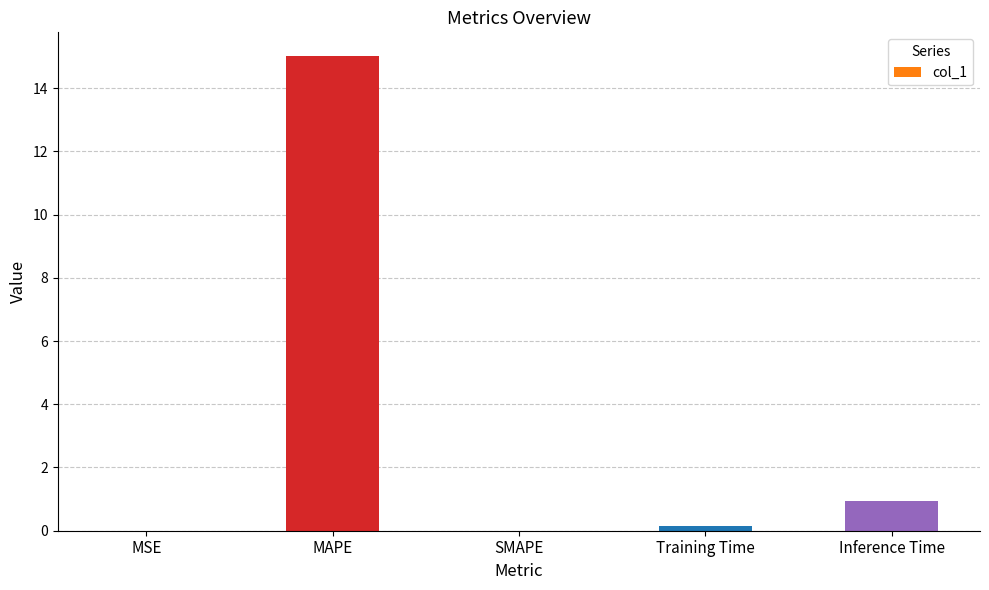

What is the greatest value displayed?

15.0